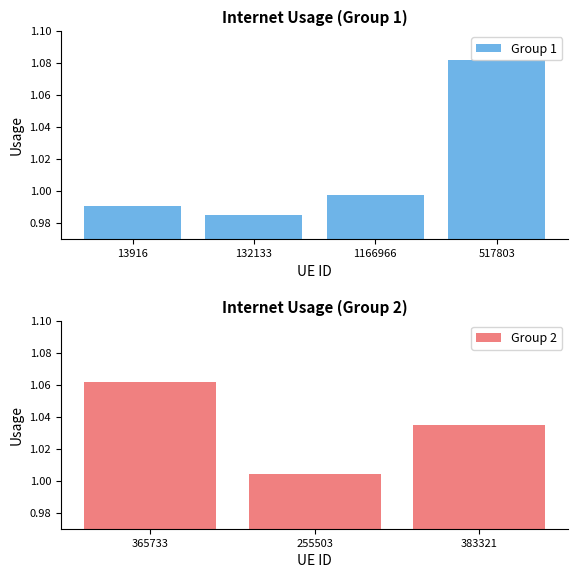

What is the sum of all values?

7.2